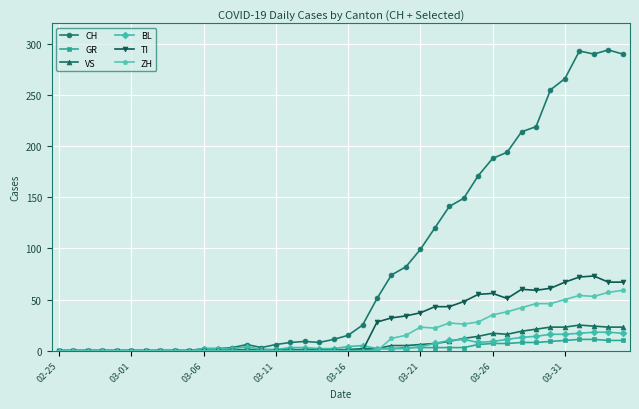

List the series in order of their peak value, highest first.

CH, TI, ZH, VS, BL, GR